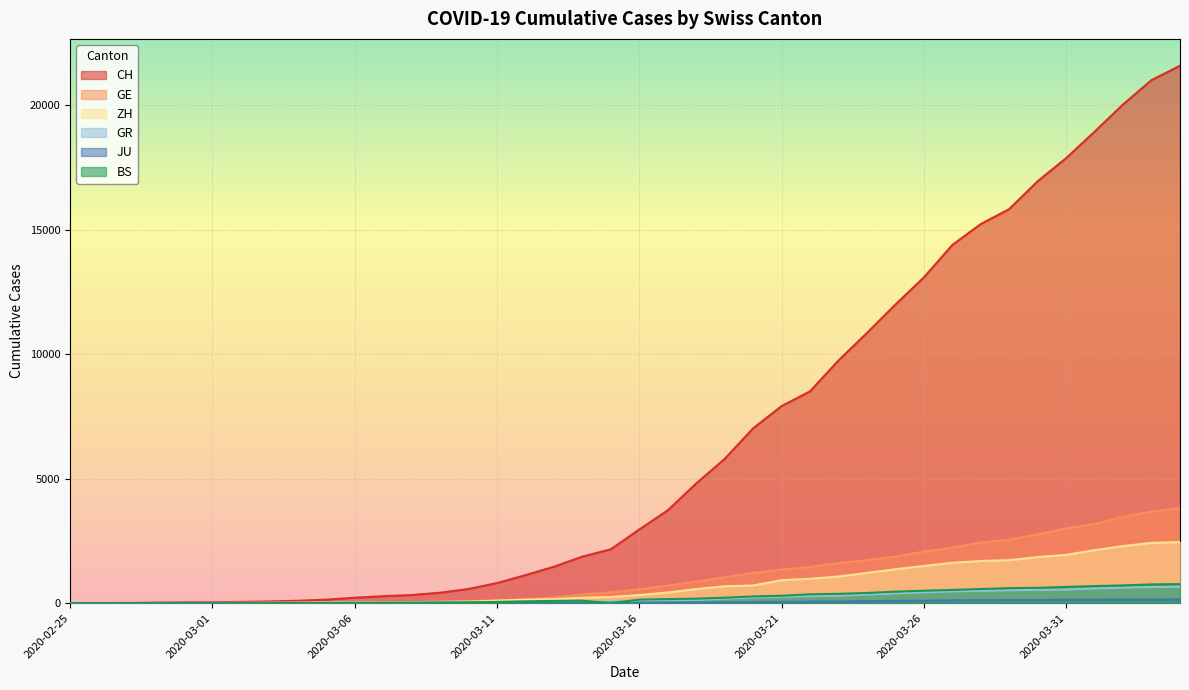

What is the approximate value of ZH at 2020-03-29, to the nearest 10?

1730